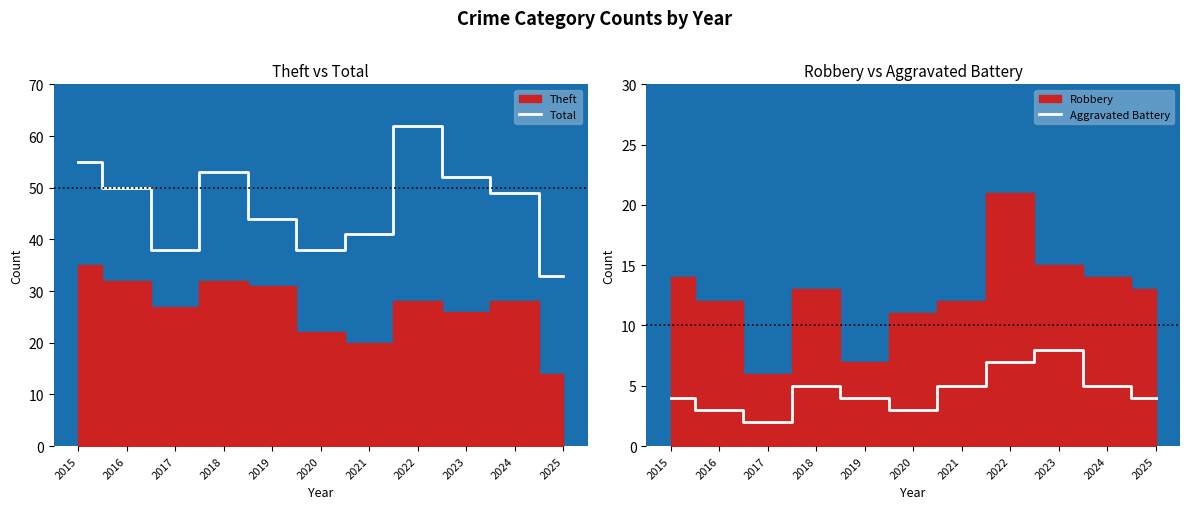

What is the greatest value displayed?

62